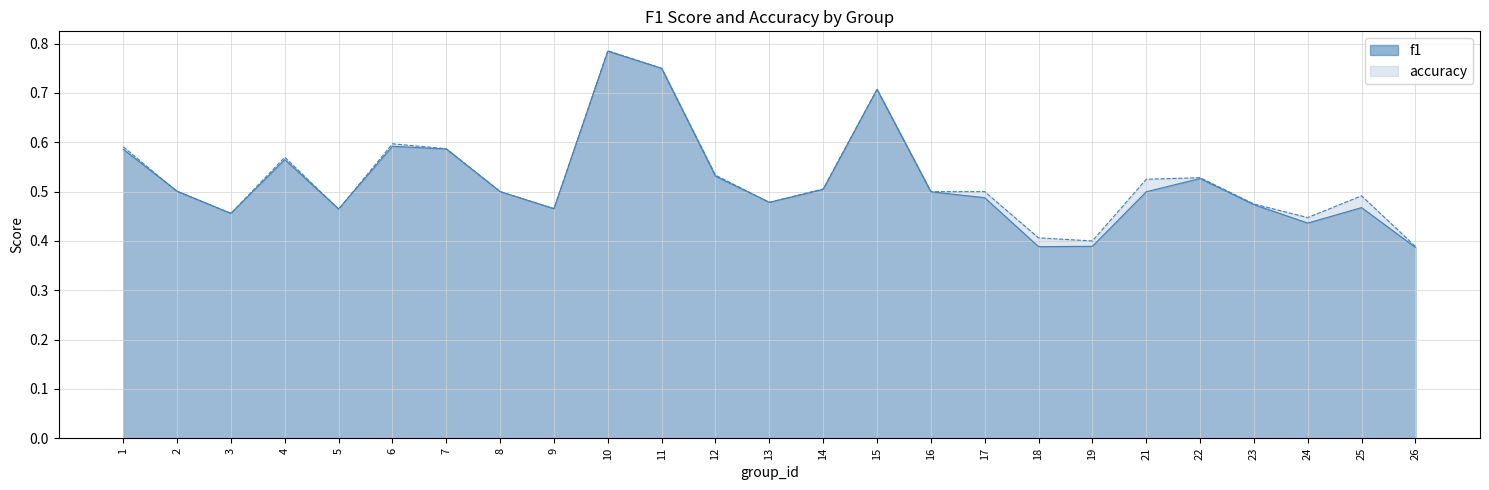

Rank the series by their average value, from highest to lowest.

accuracy, f1